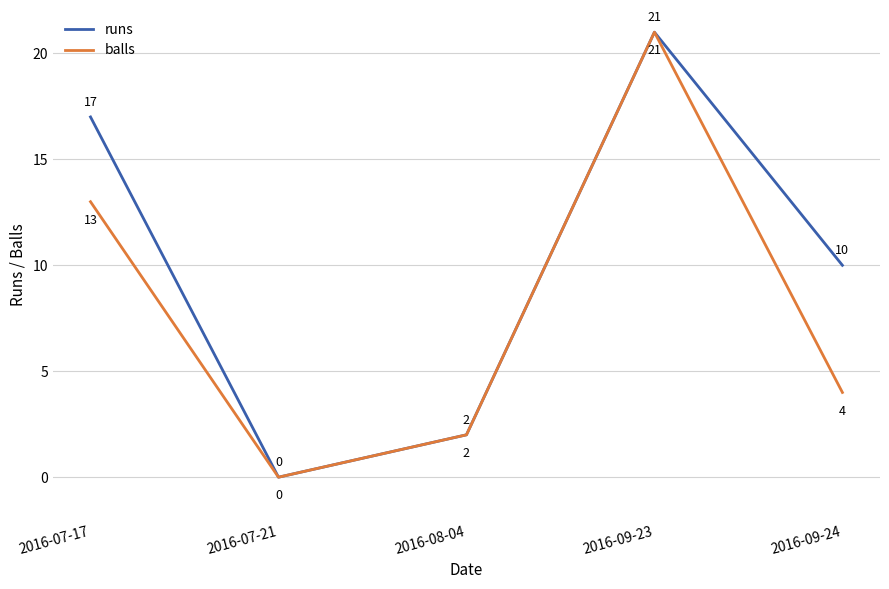

What is the difference between the maximum and second lowest values in the runs series?

19